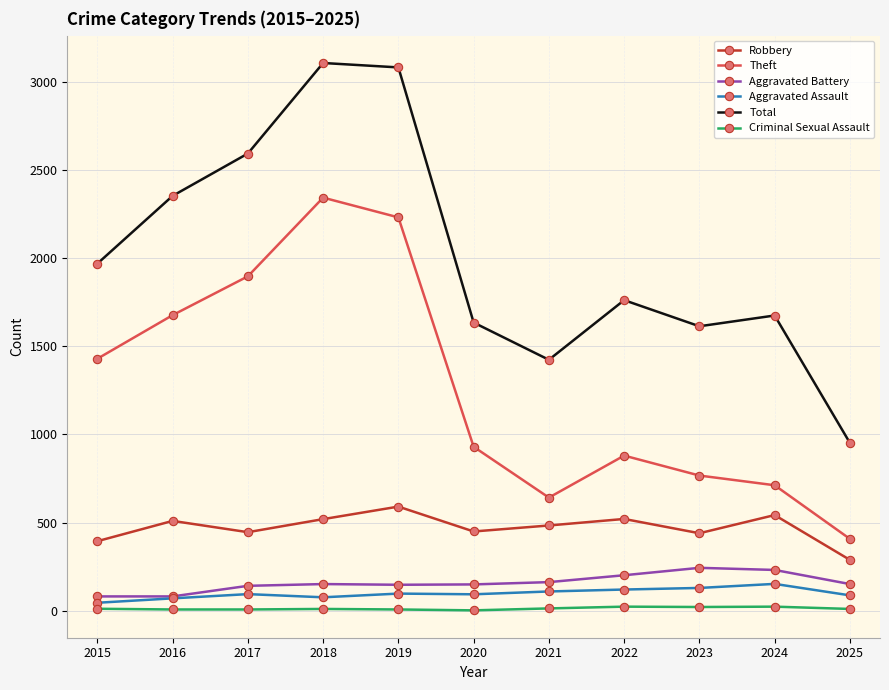

The value of Theft at 2015 is 1429. True or false?

True